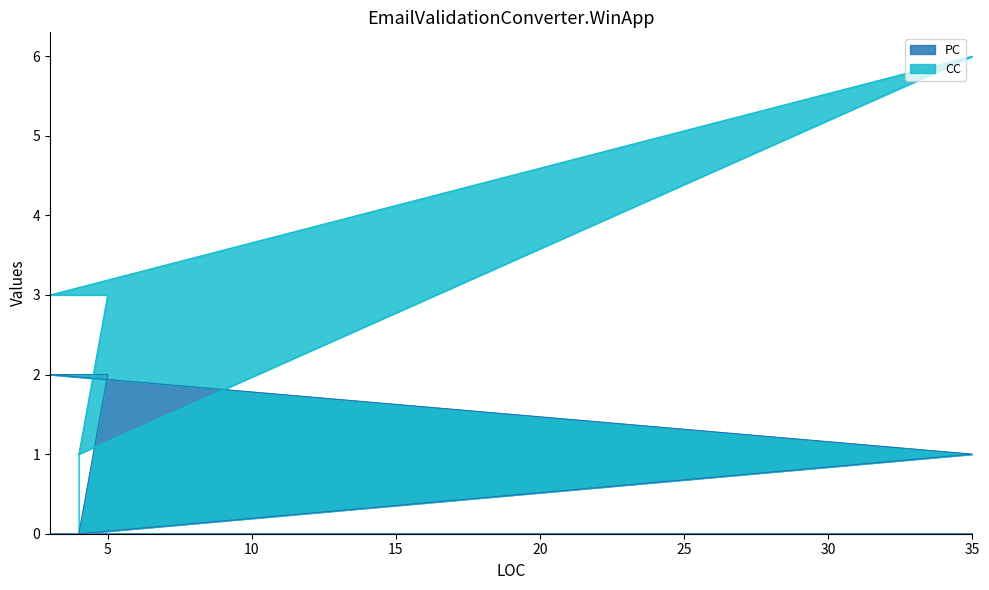

List the labels in order of value, largest first.

3, 5, 35, 4, 4